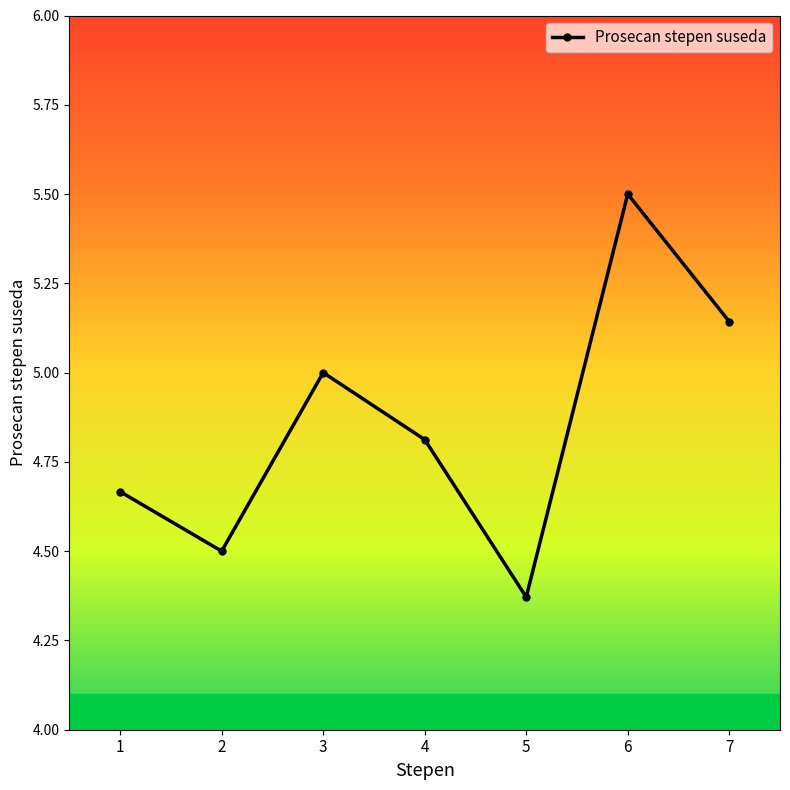

What is the ratio of the value at 3 to the value at 4?

1.0